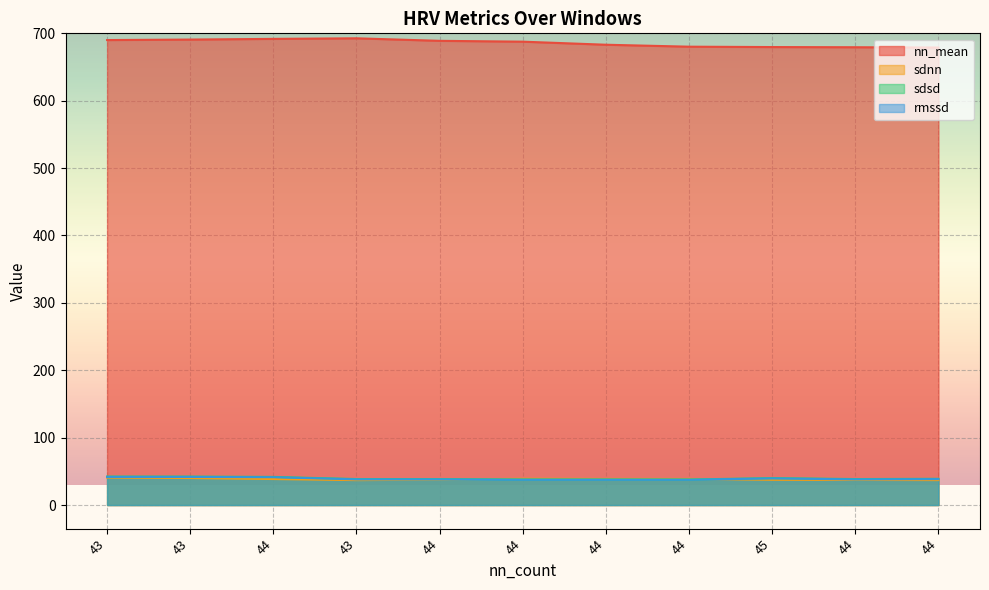

What is the spread (max minus min) of values at 43?

649.3